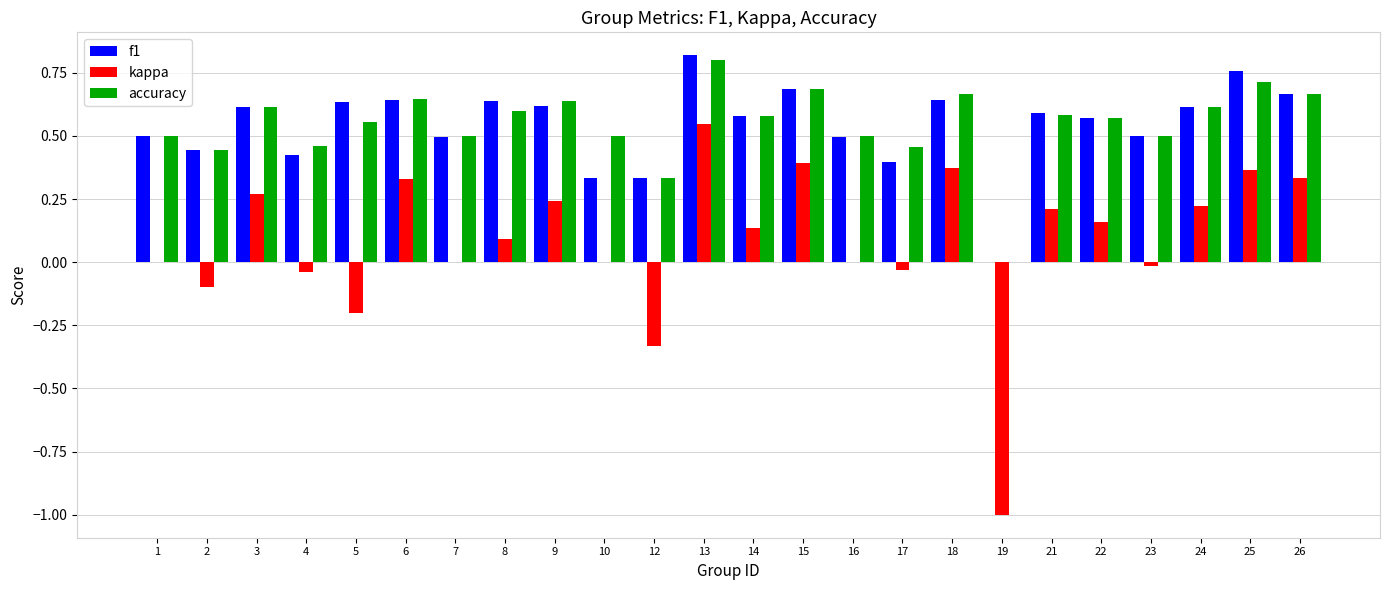

How many groups of bars are there?

24